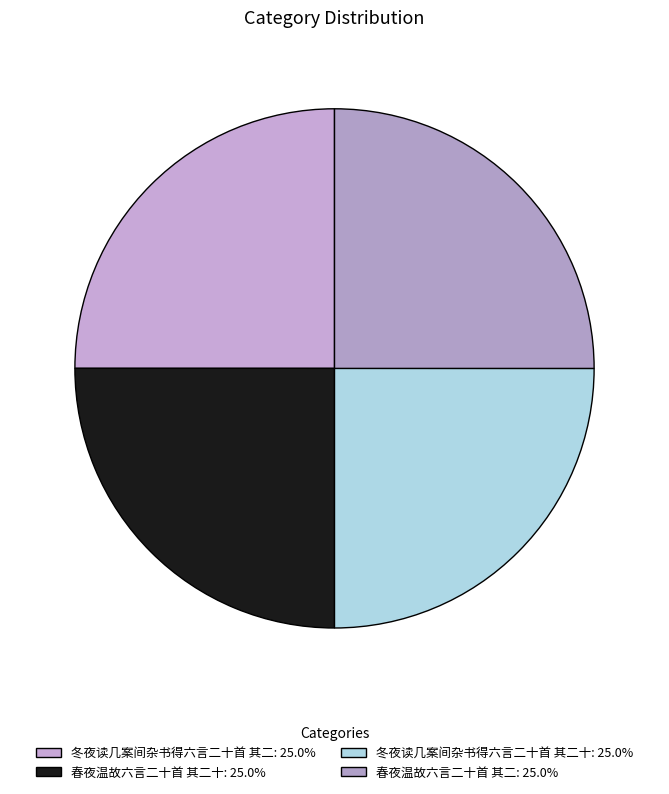

How many segments does this pie chart have?

4